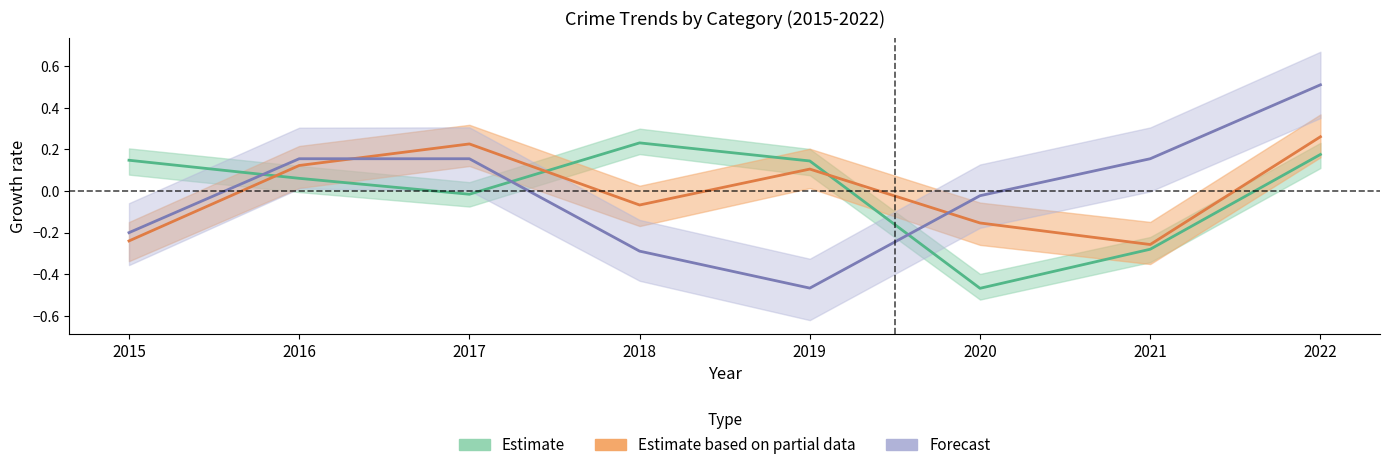

How many times do Estimate based on partial data and Forecast cross each other?

2